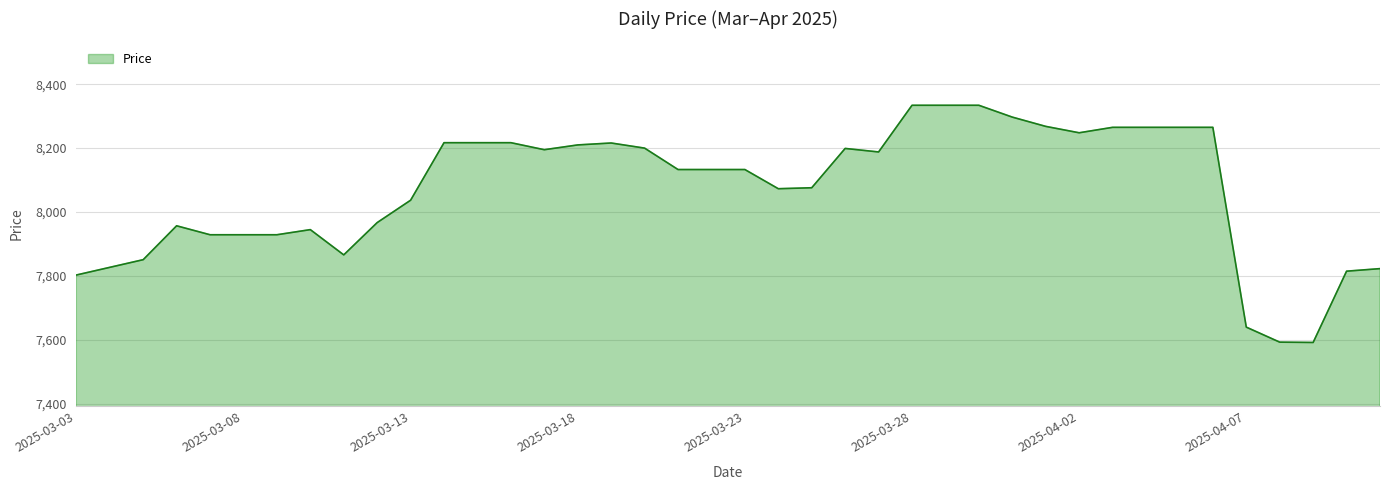

What is the difference between the maximum and minimum values?

742